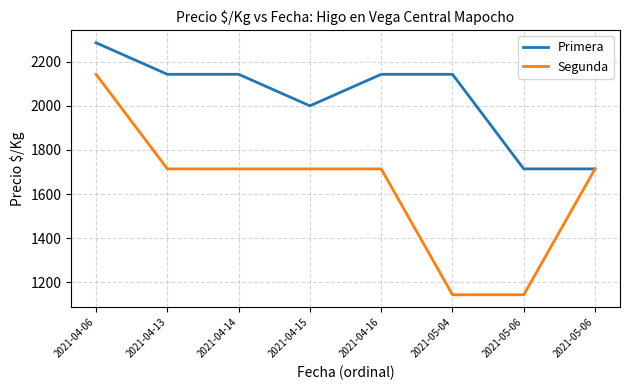

Where is the first local minimum for Primera?

2021-04-15